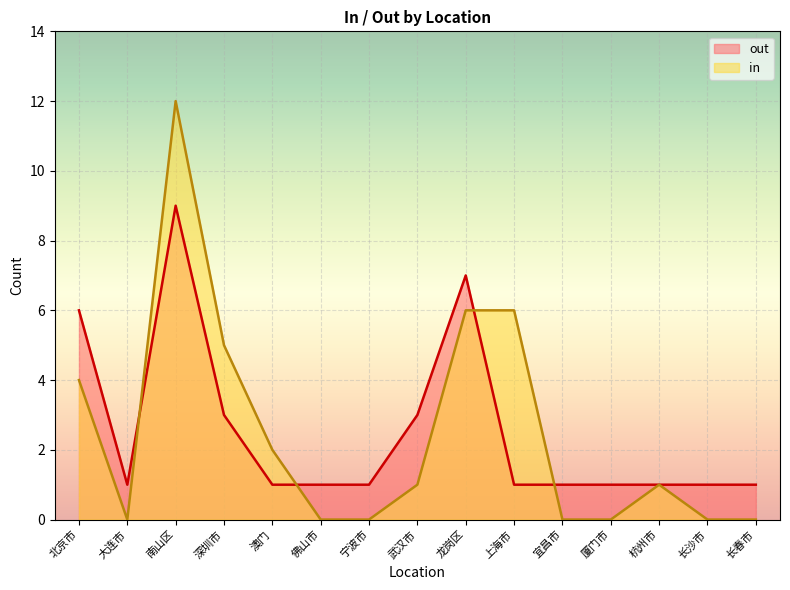

Which has a higher value, 大连市 or 宁波市?

大连市